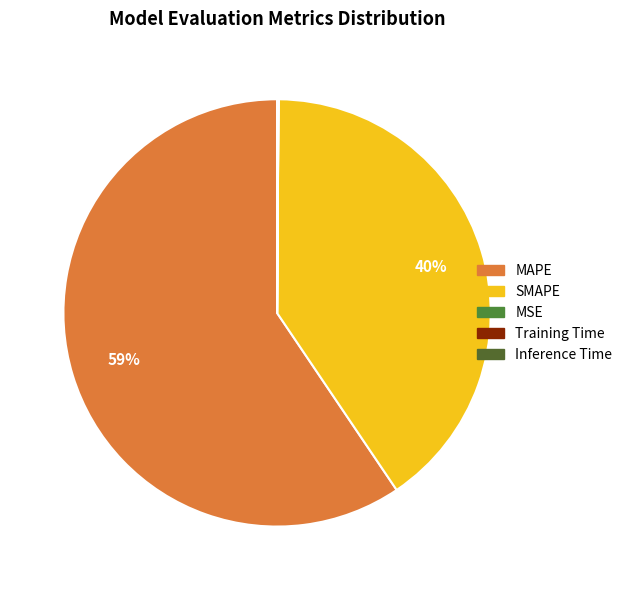

Which has a higher value, Training Time or MAPE?

MAPE